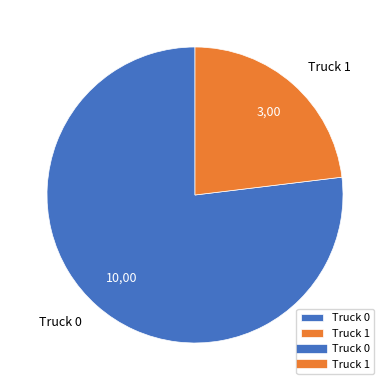

Is the sum of Truck 0 and Truck 1 greater than half?

Yes